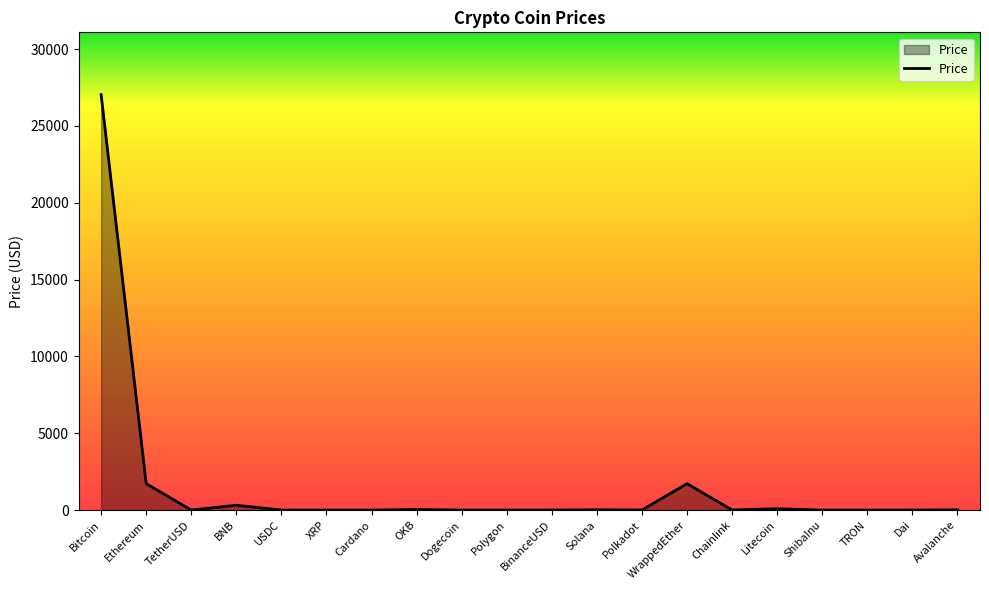

What is the maximum value shown in the chart?

27030.2